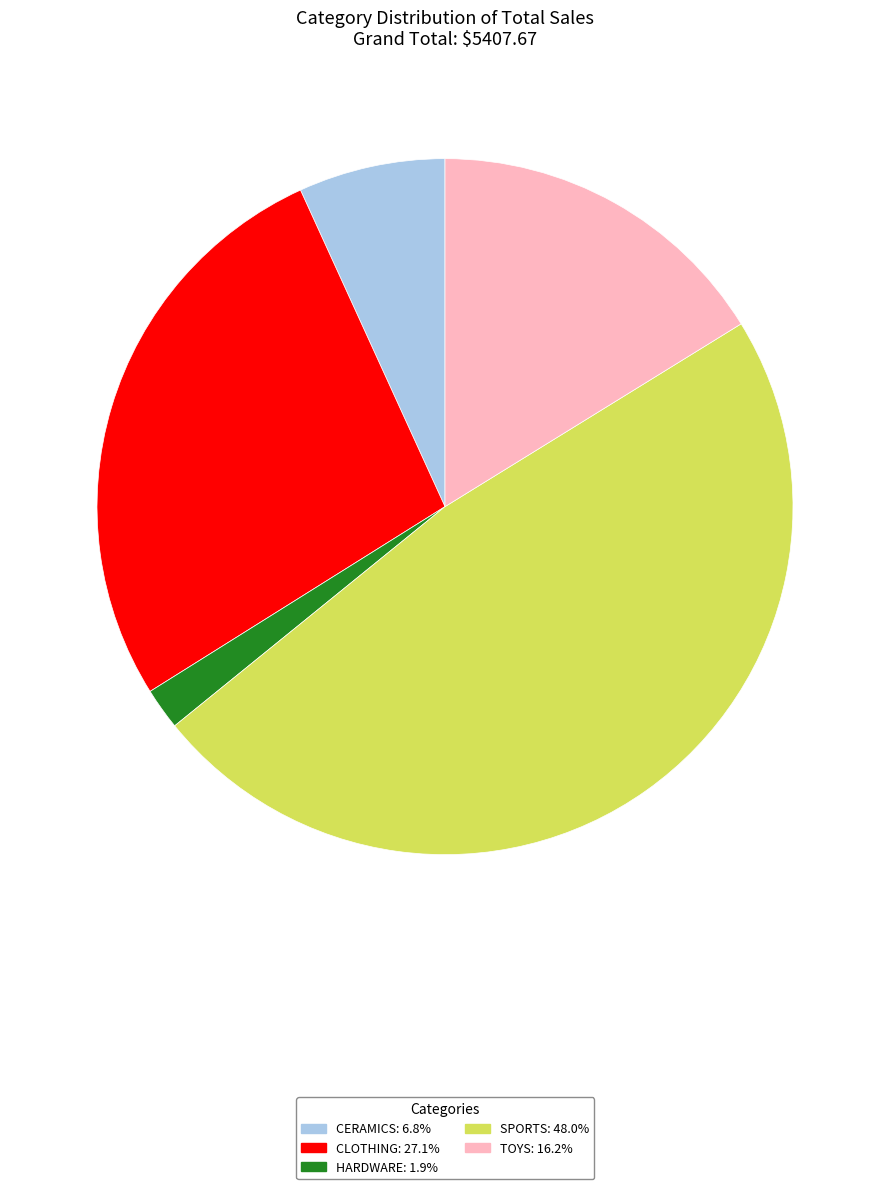

Does SPORTS: 48.0% represent more than half of the total?

No